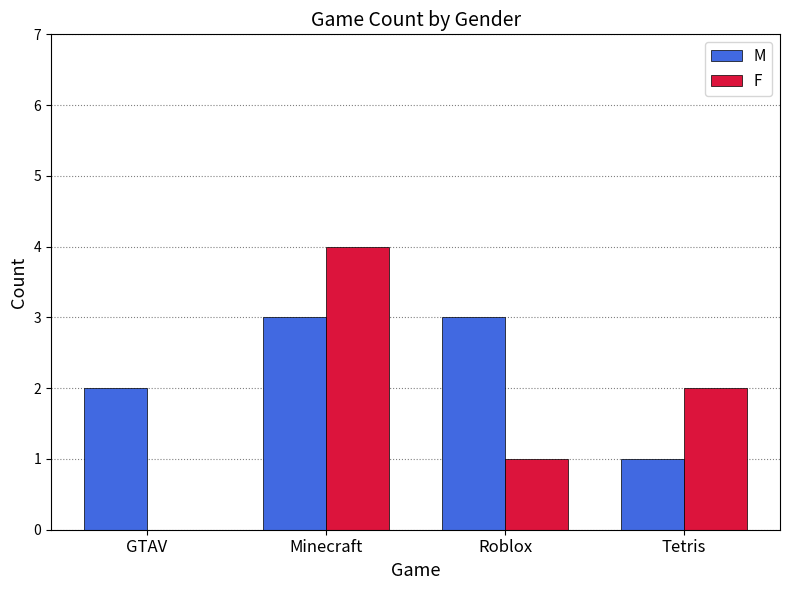

True or false: M has a value of 2 at GTAV.

True